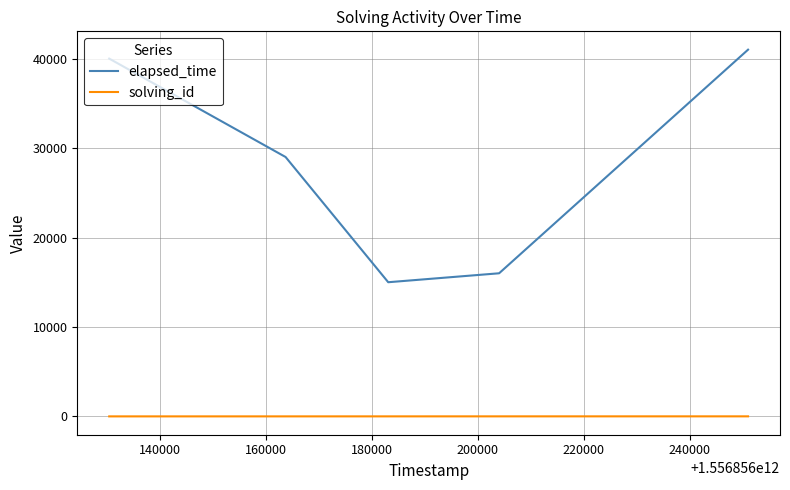

Rank the series by their average value, from highest to lowest.

elapsed_time, solving_id